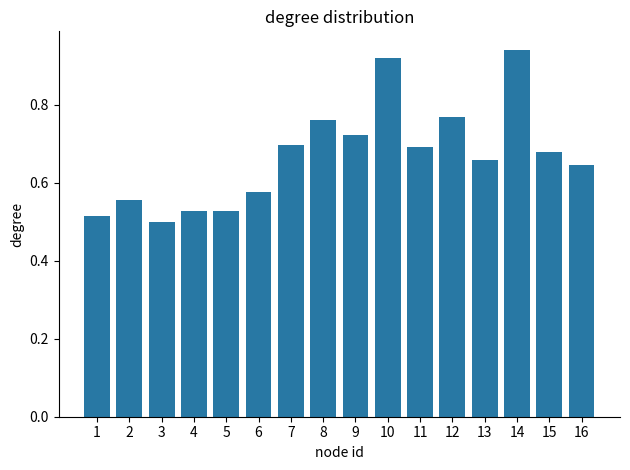

What is the sum of the values at 6 and 14?

1.5